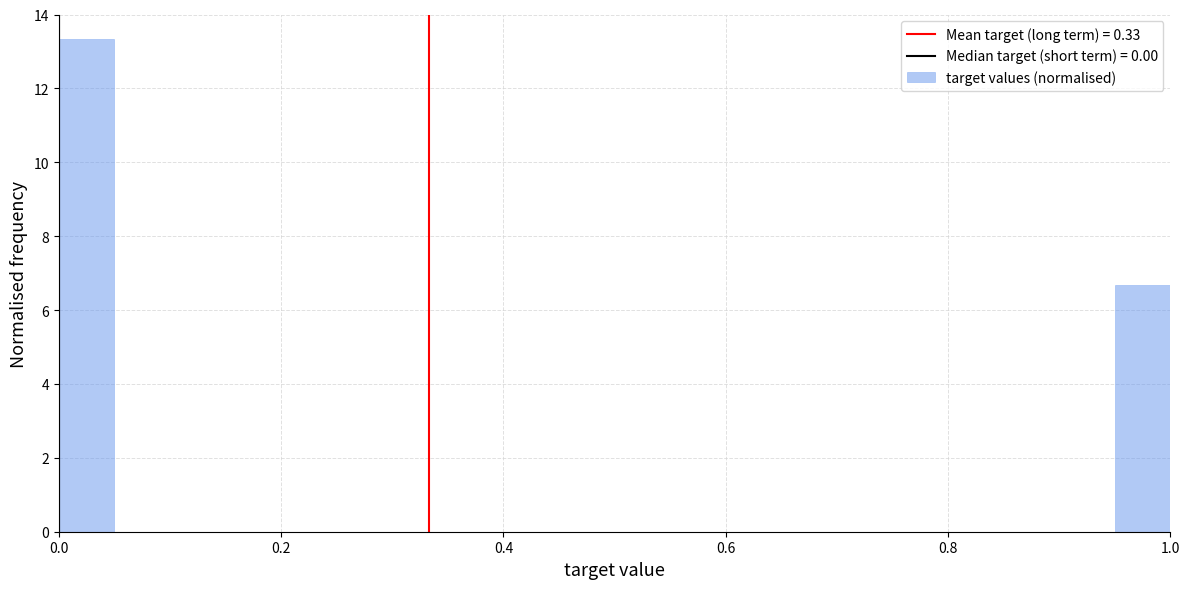

Around what value on the x-axis is the tallest bar? Give the approximate position of its centre, as read against the axis.

0.02